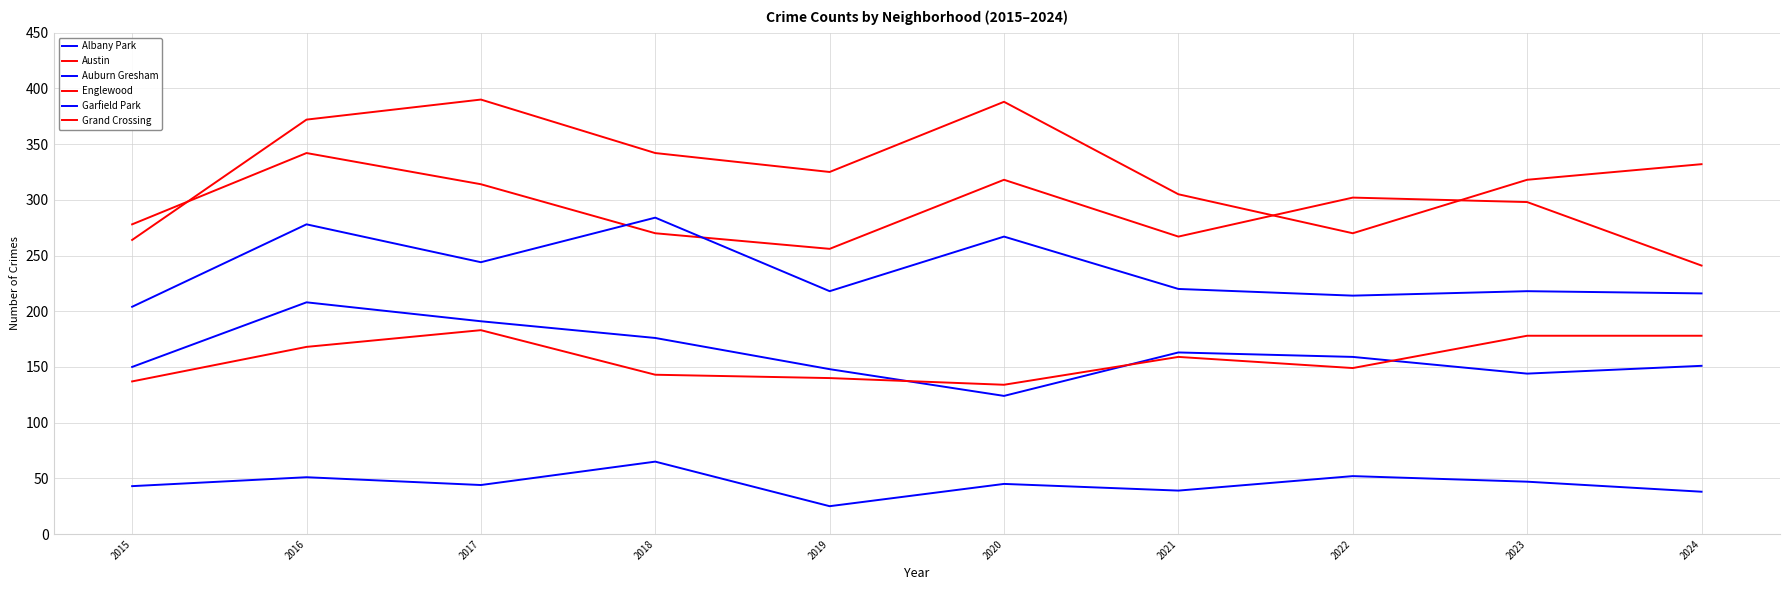

Is this an area chart (filled region under the line)?

No